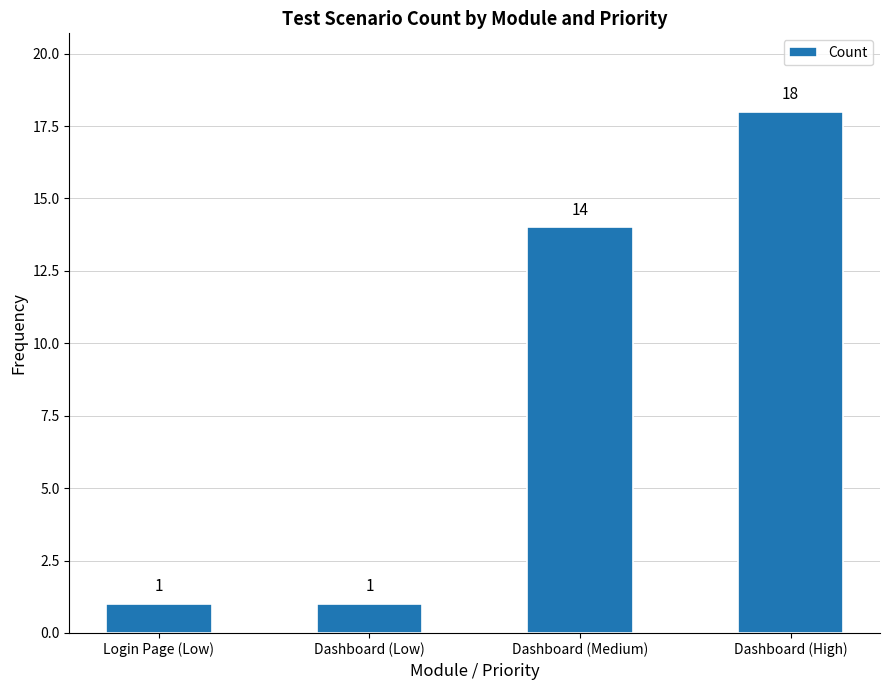

Approximately how many times larger is the value at Login Page (Low) compared to Dashboard (High)?

0.1